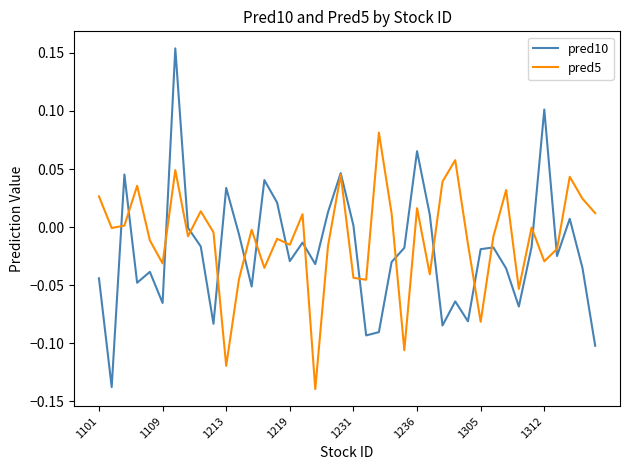

How many interior local peaks does the pred5 series have?

13